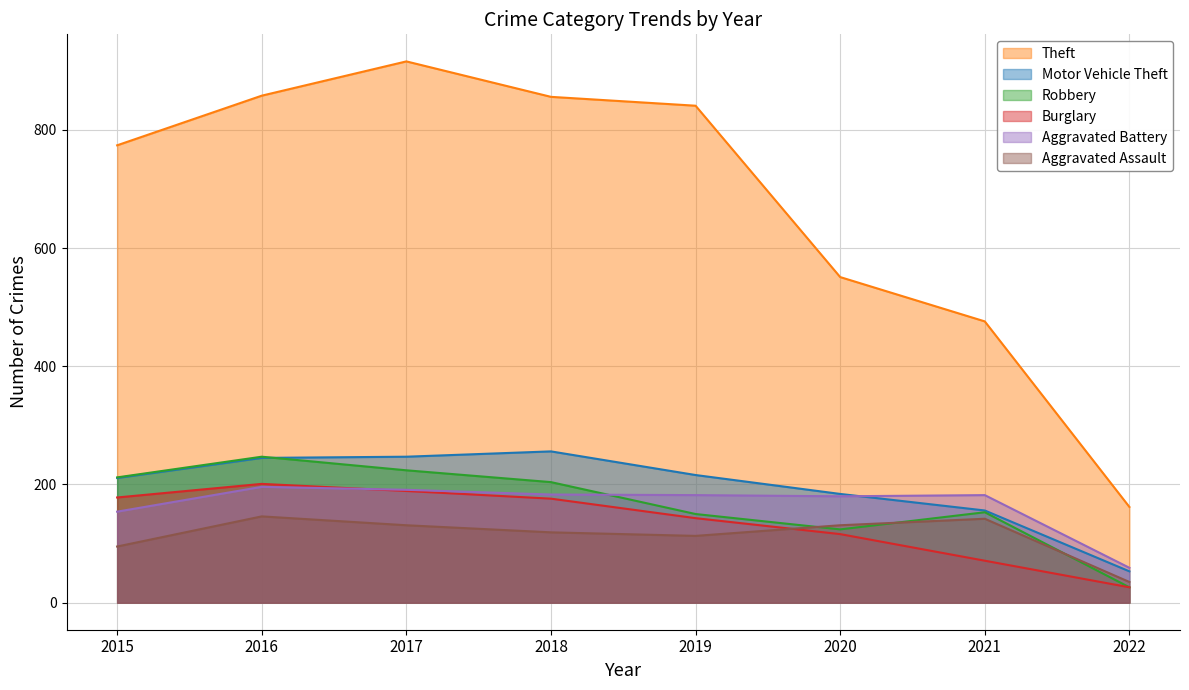

Reading left to right, list all the values displayed in this chart.

Theft: 774	858	916	856	841	551	476	162
Motor Vehicle Theft: 211	245	247	256	216	184	156	53
Robbery: 212	247	224	204	150	124	153	26
Burglary: 178	201	189	176	143	116	71	26
Aggravated Battery: 154	196	191	183	182	180	182	59
Aggravated Assault: 95	146	131	119	113	131	142	35